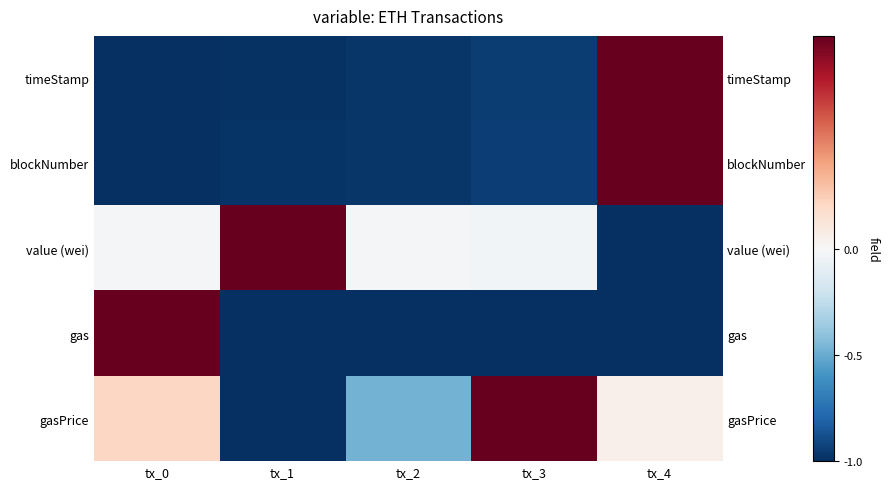

How many distinct data groups are displayed?

5